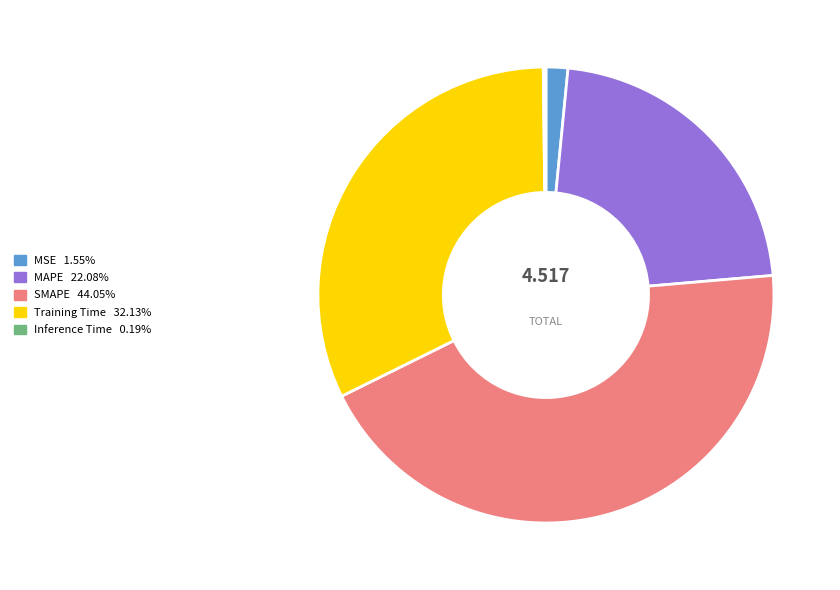

Does SMAPE account for over 50% of the chart?

No